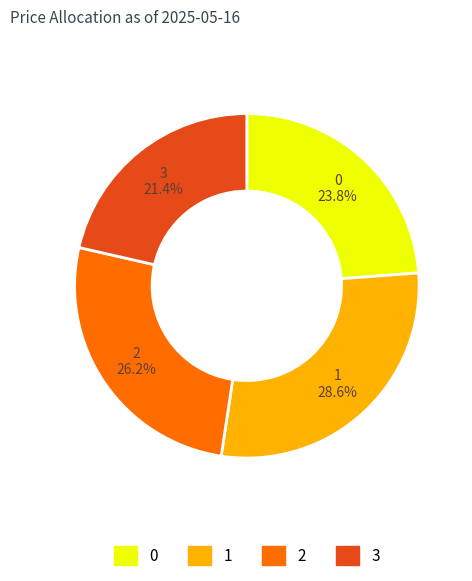

Which has a higher value, 2 or 3?

2